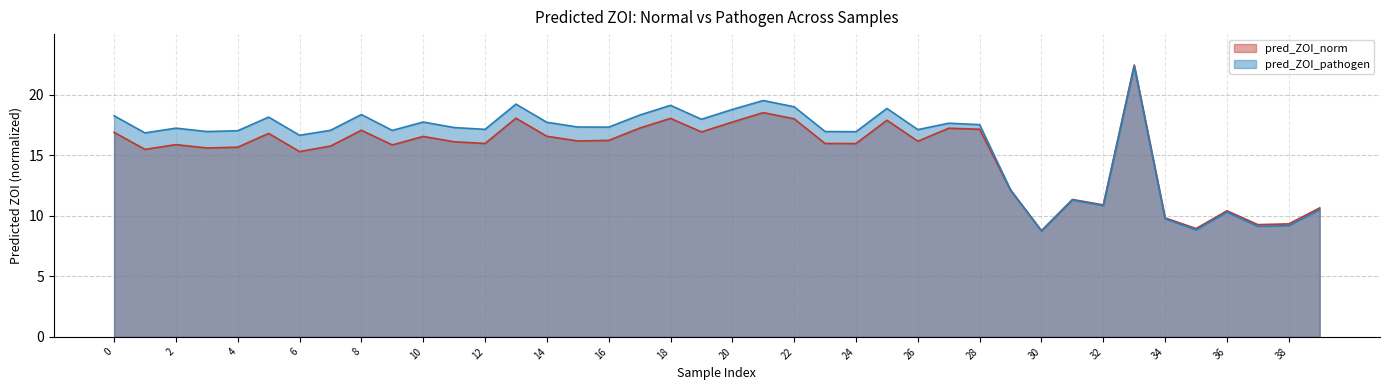

Rank the series at 18 from lowest to highest value.

pred_ZOI_norm, pred_ZOI_pathogen